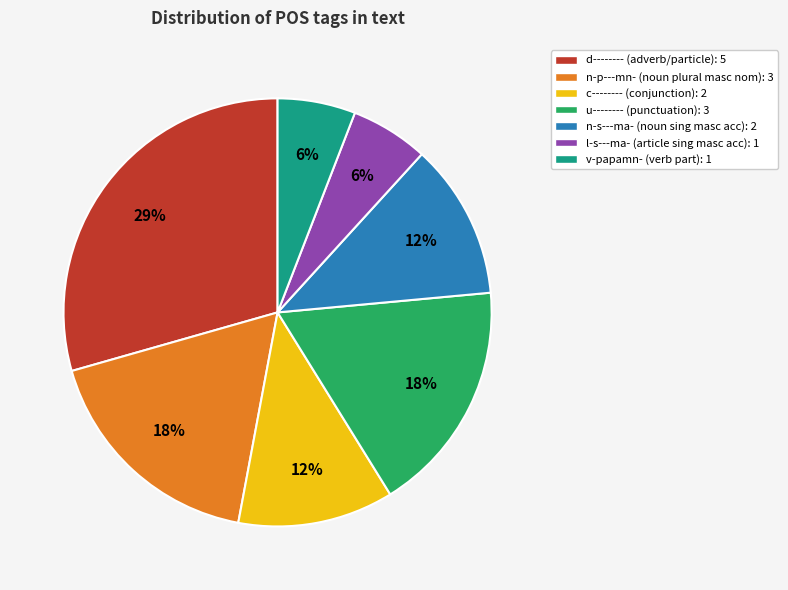

Does any single category account for the majority?

No